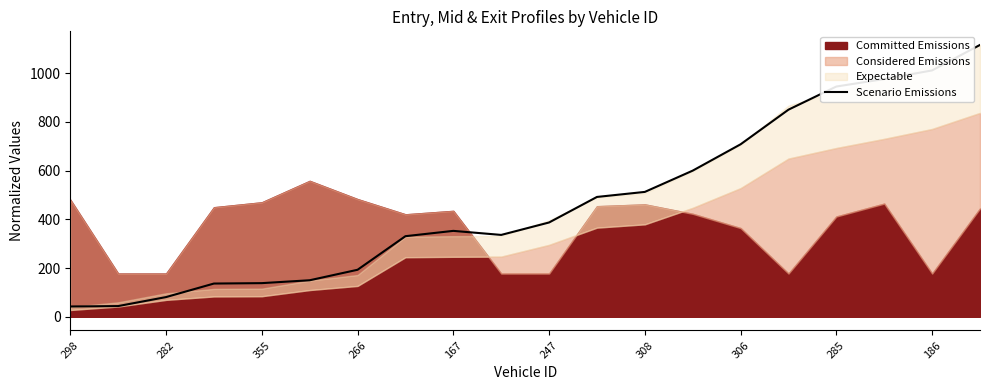

What is the label of the 5th point from the right?

15